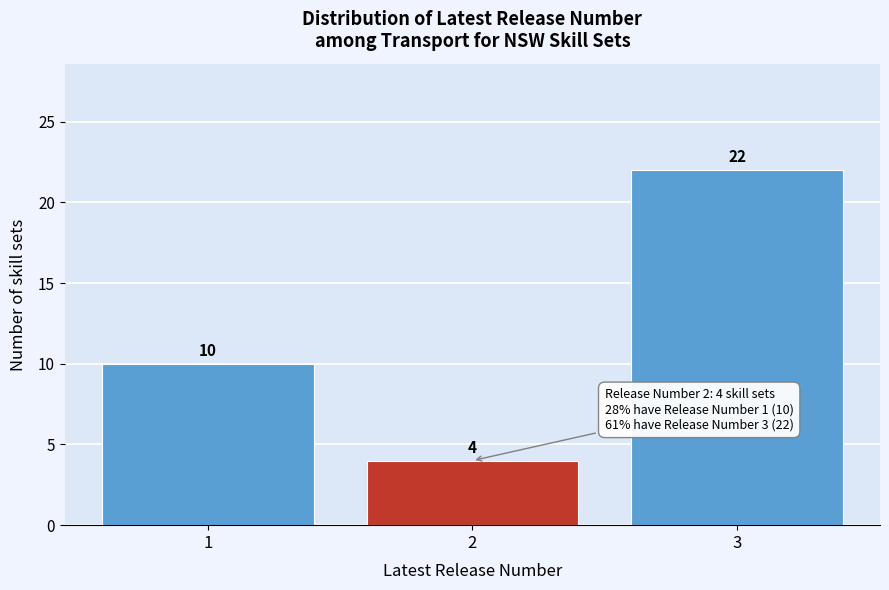

Which range on the x-axis has the tallest bar?

2.5 to 3.5